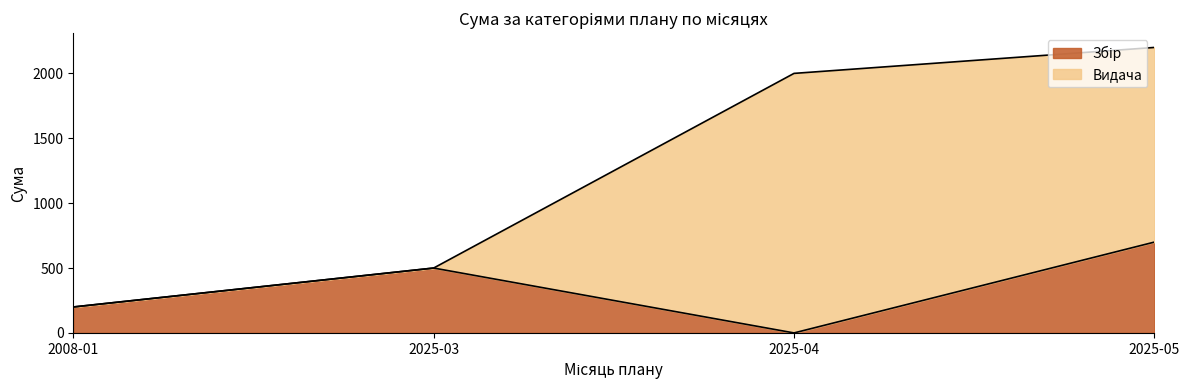

Does the chart display data point markers on the line(s)?

No